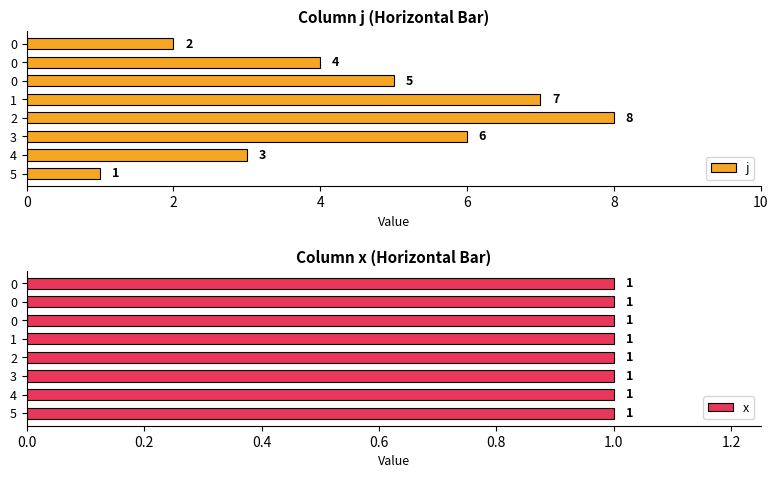

What are all the series names shown in the legend?

j, x